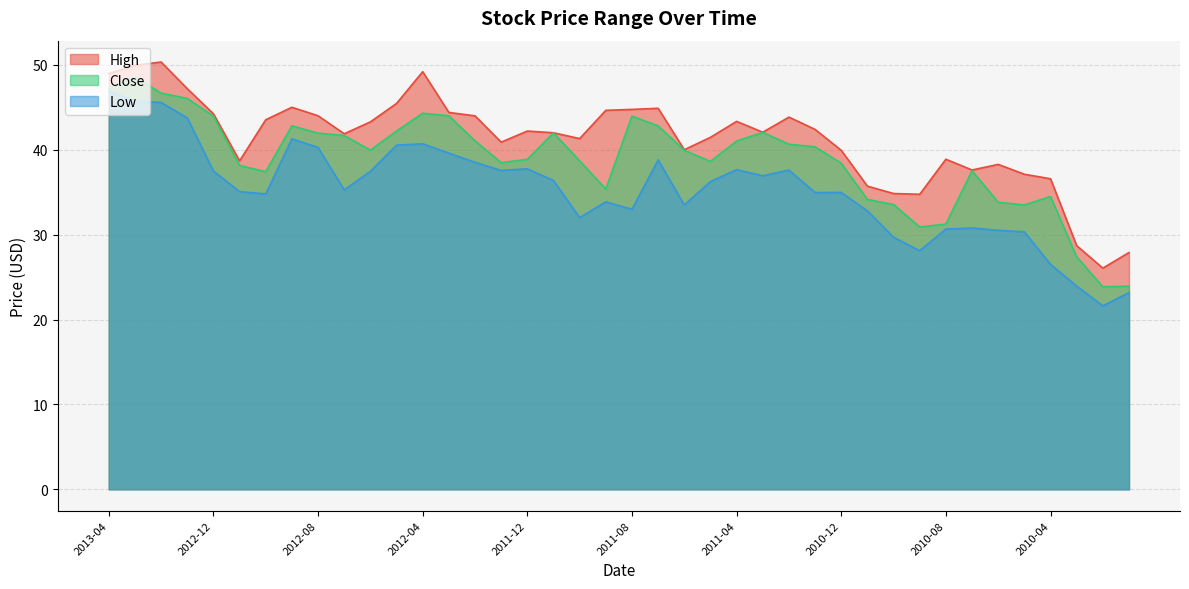

How many values in the Low series are below 36?

20